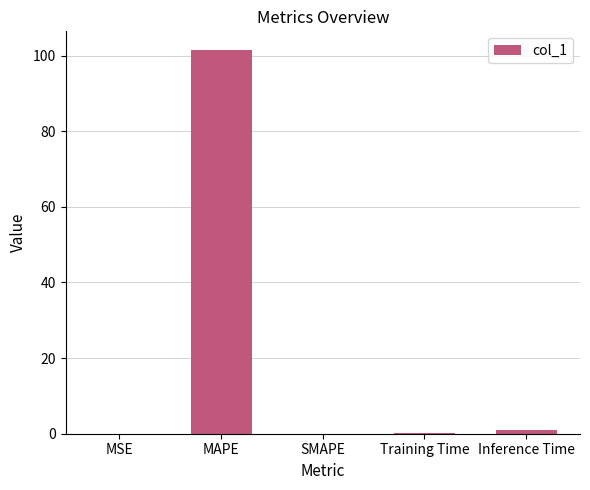

Which category has the highest value across all series?

MAPE